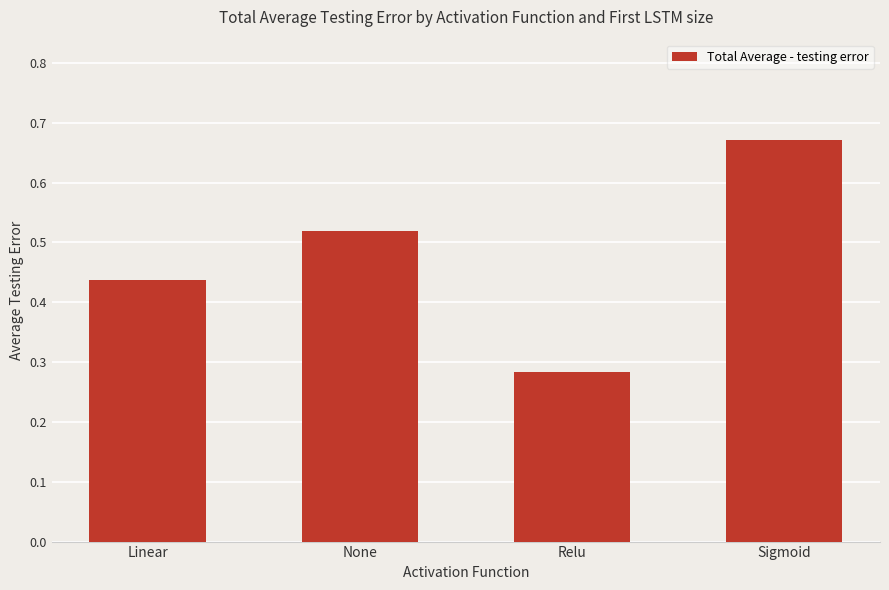

Which category has the lowest value across all series?

Relu